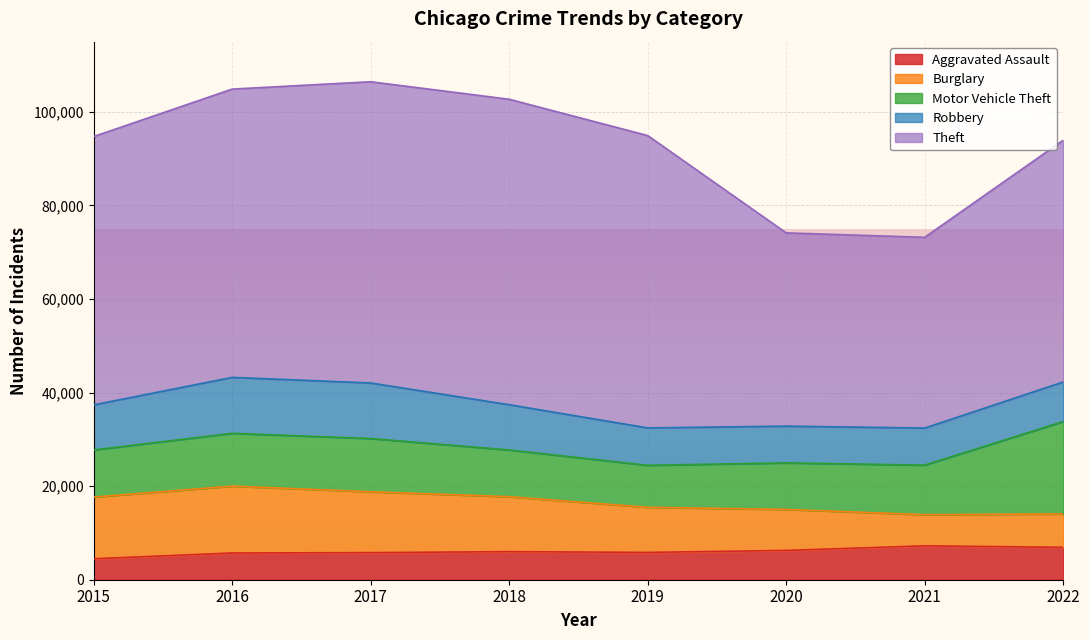

How many lines are shown in the chart?

5